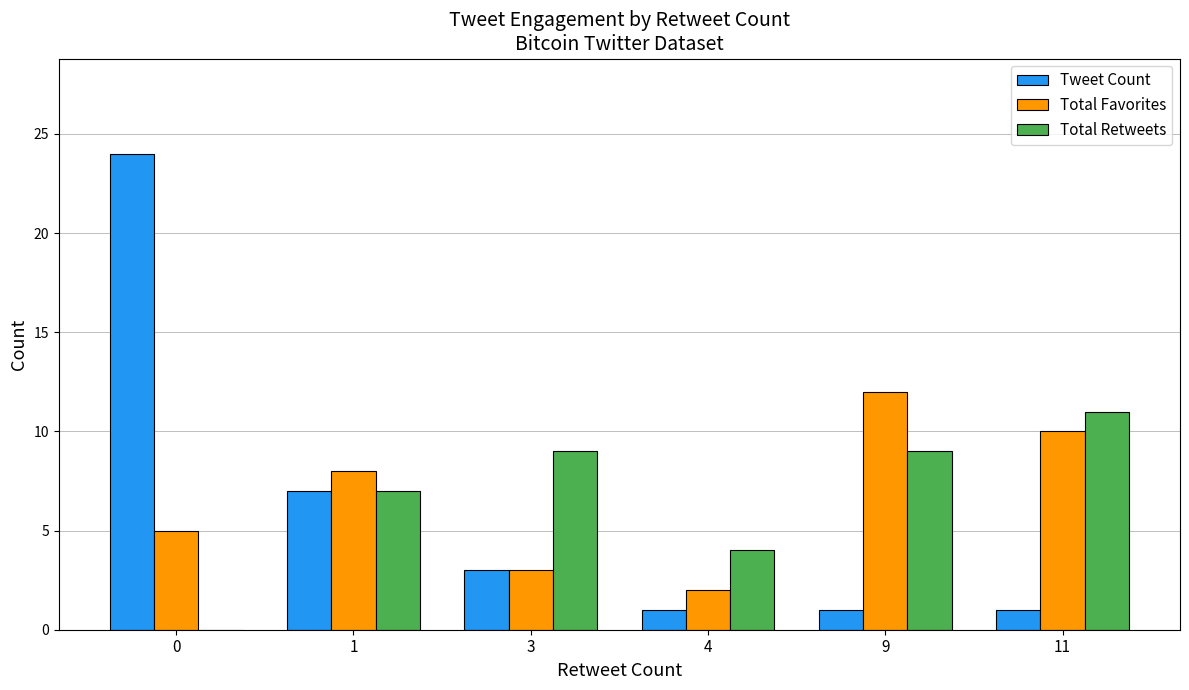

Which series changed the most between 0 and 9?

Tweet Count